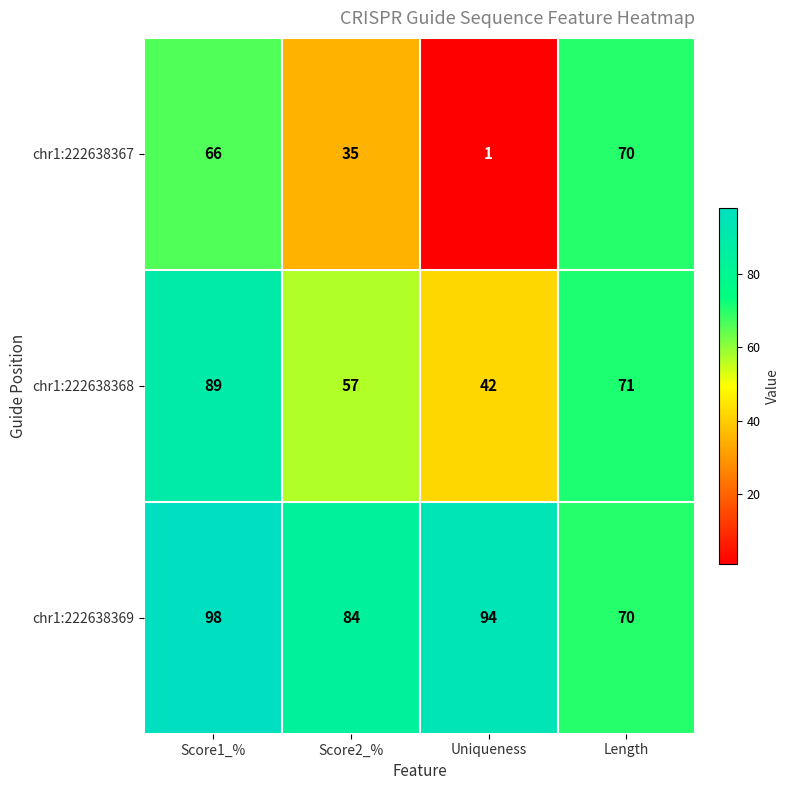

Rank the series by their maximum value, from lowest to highest.

chr1:222638367, chr1:222638368, chr1:222638369